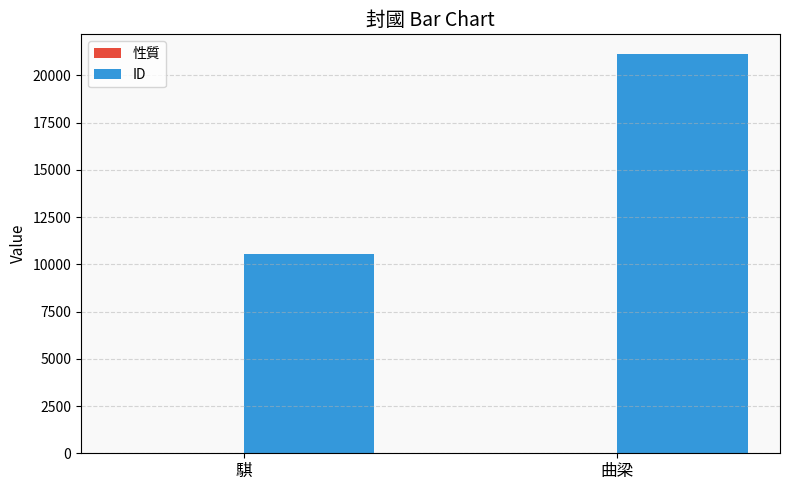

At which category does the chart reach its peak across all series?

曲梁